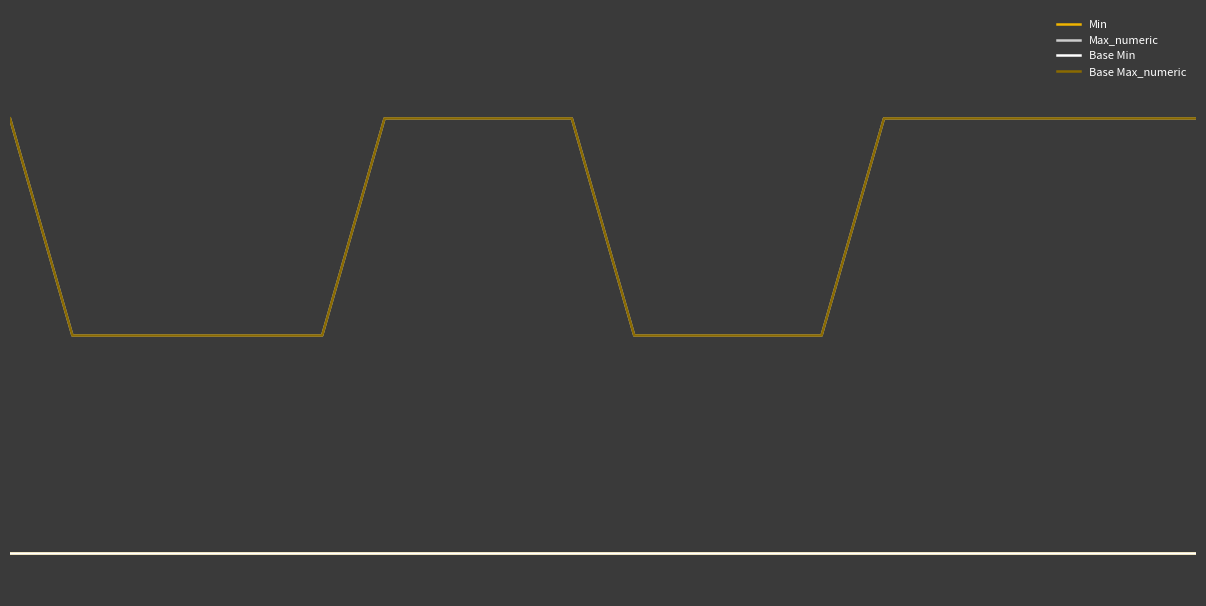

True or false: Min and Base Min cross at least once.

False